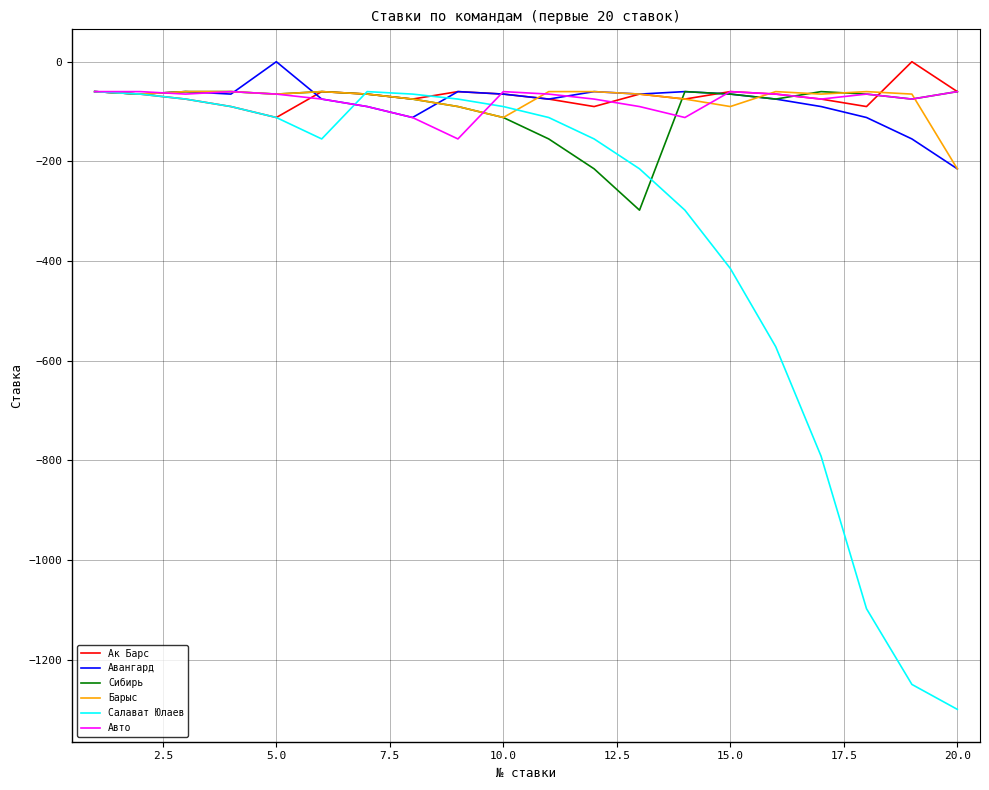

Which series has the largest range (max minus min)?

Салават Юлаев